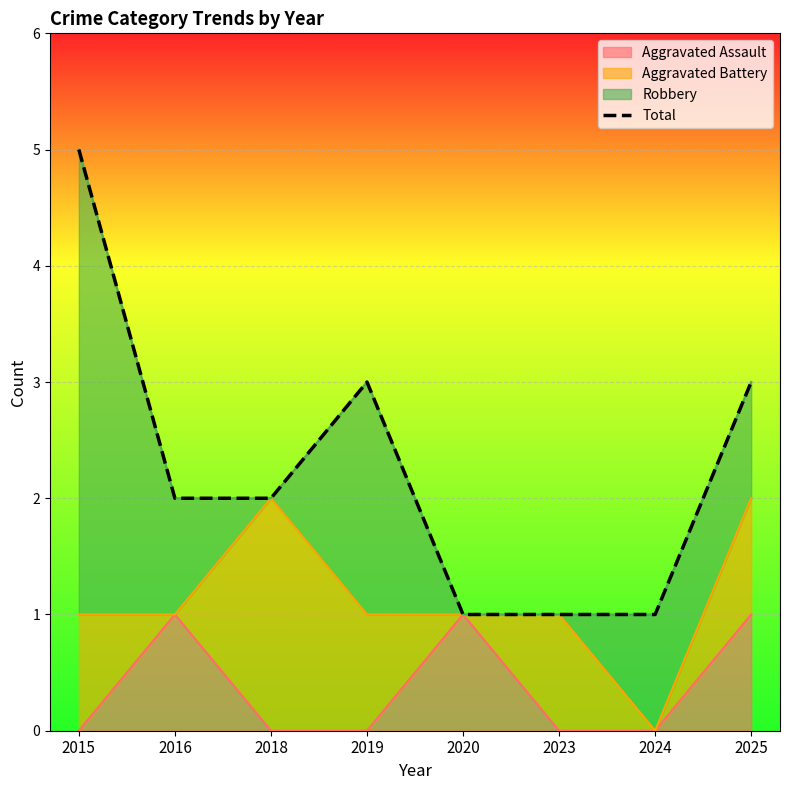

Rank the categories by value from highest to lowest.

2015, 2019, 2025, 2016, 2018, 2020, 2023, 2024